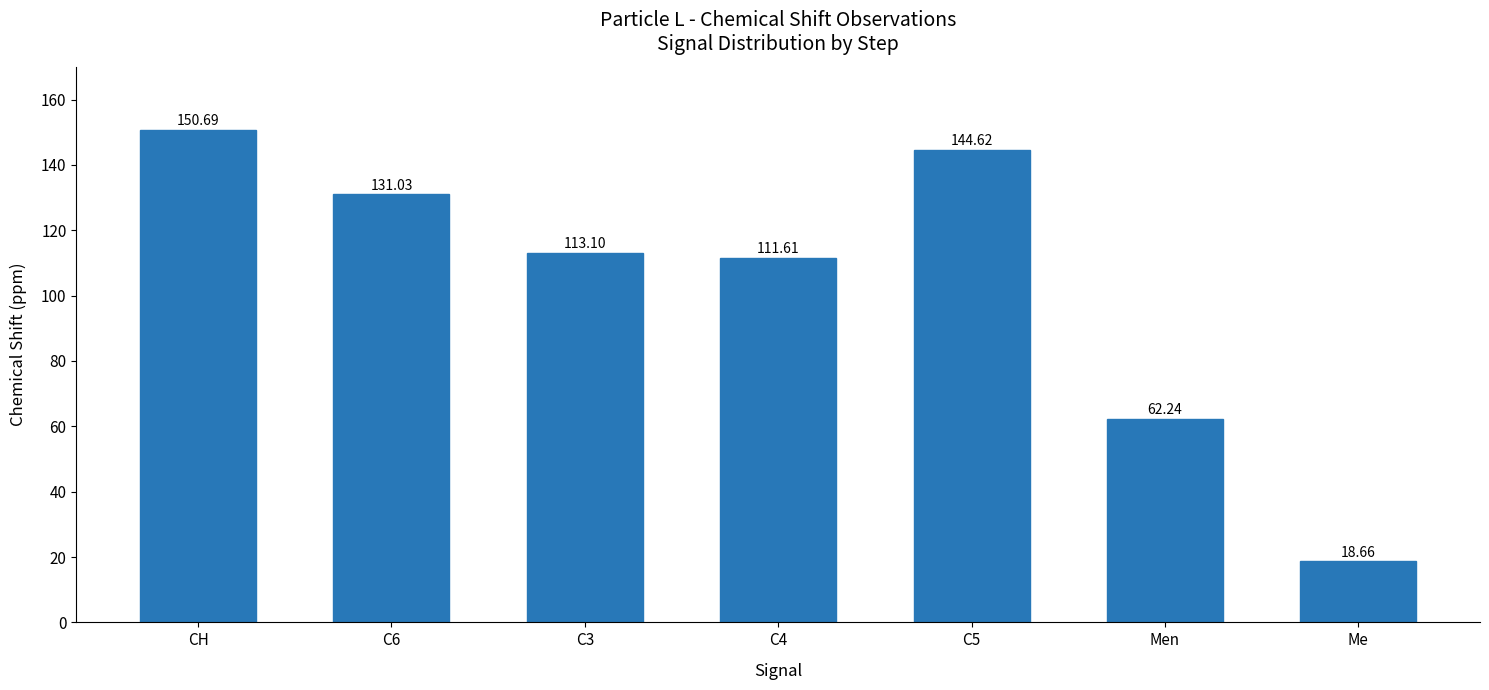

What is the smallest value displayed?

18.7